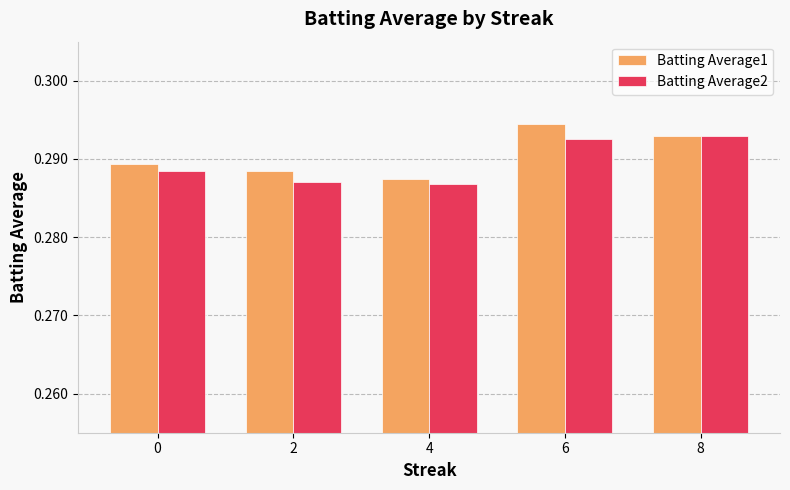

How many bars are there in each group?

2